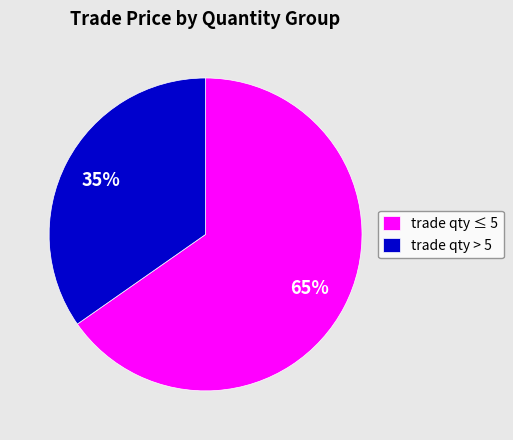

How many slices are in this pie chart?

2